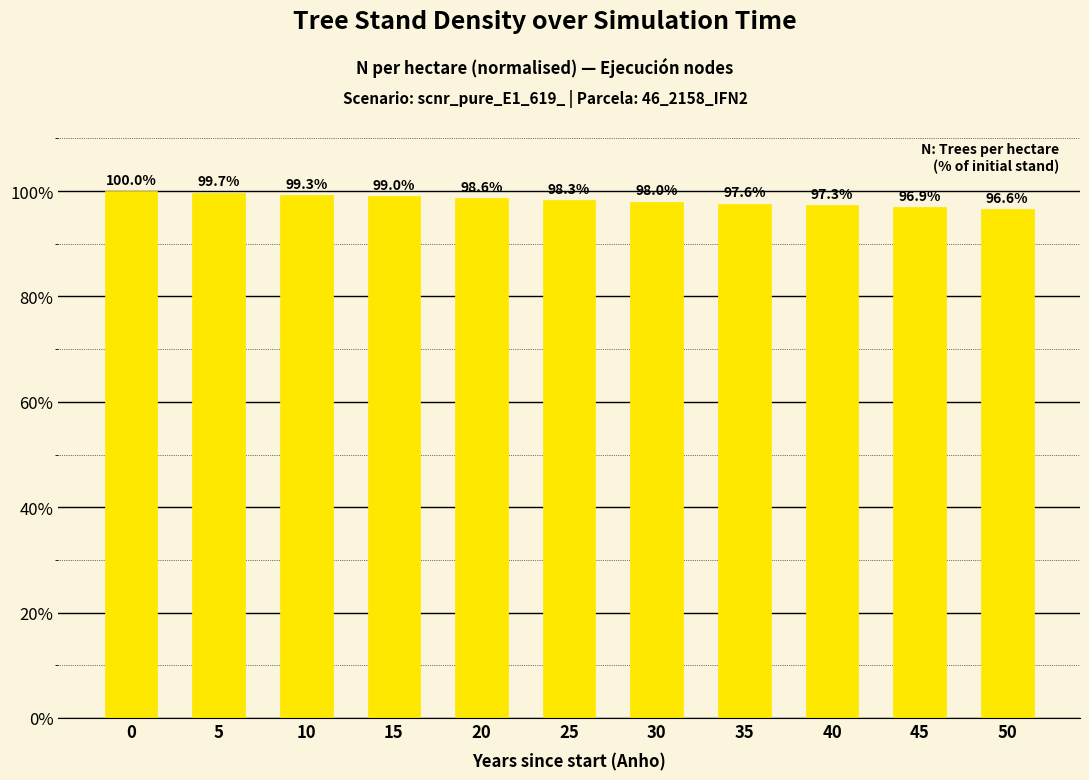

What is the sum of the values at 0 and 20?

198.6